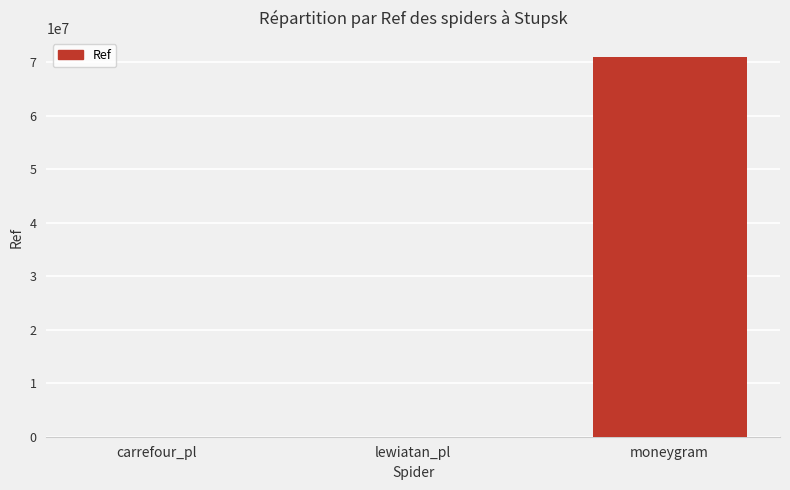

Which category has the highest value across all series?

moneygram